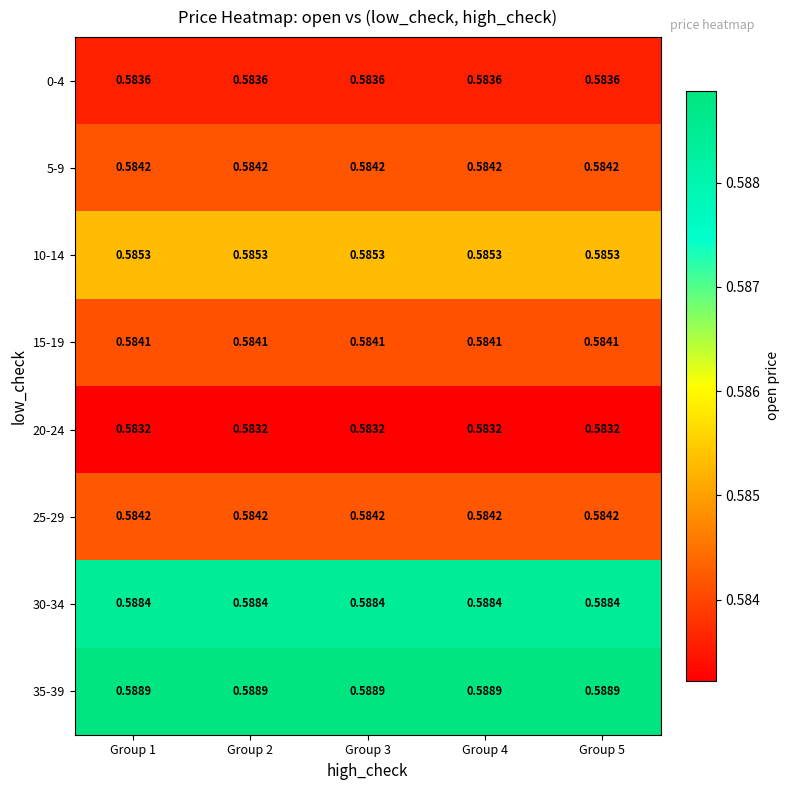

Reading right to left, what are all the values shown in this chart?

row_0: 0.6	0.6	0.6	0.6	0.6
row_1: 0.6	0.6	0.6	0.6	0.6
row_2: 0.6	0.6	0.6	0.6	0.6
row_3: 0.6	0.6	0.6	0.6	0.6
row_4: 0.6	0.6	0.6	0.6	0.6
row_5: 0.6	0.6	0.6	0.6	0.6
row_6: 0.6	0.6	0.6	0.6	0.6
row_7: 0.6	0.6	0.6	0.6	0.6